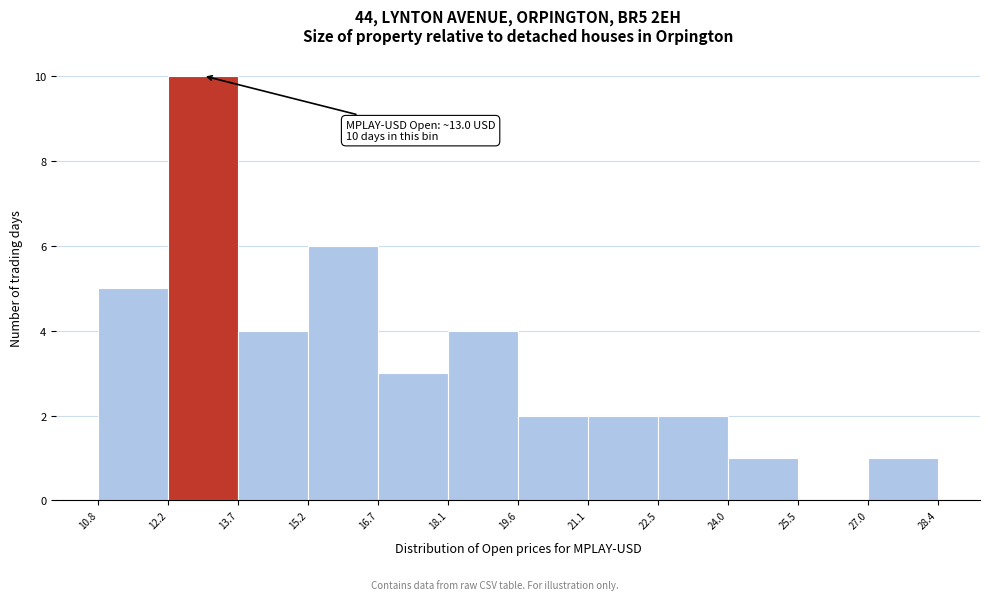

Over which range of the x-axis is the bar tallest?

12.2 to 13.7